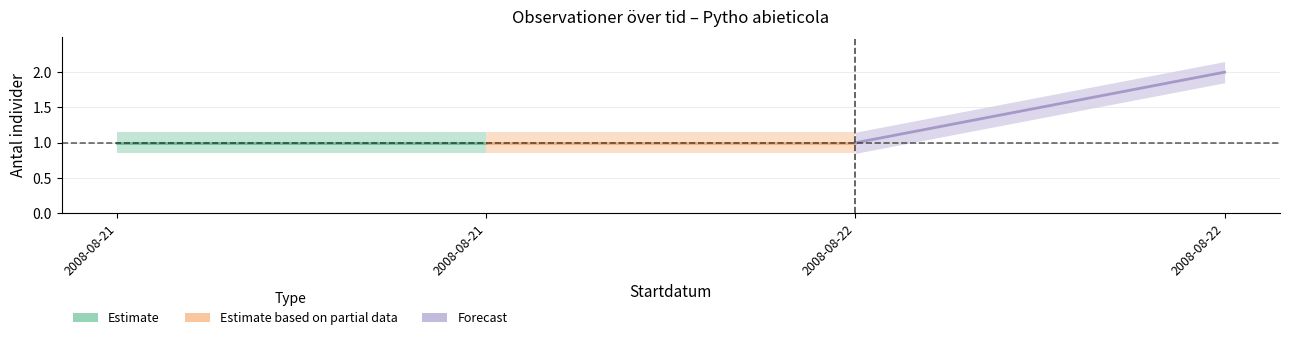

What is the sum of the Forecast values at 2008-08-22 and 2008-08-22?

3